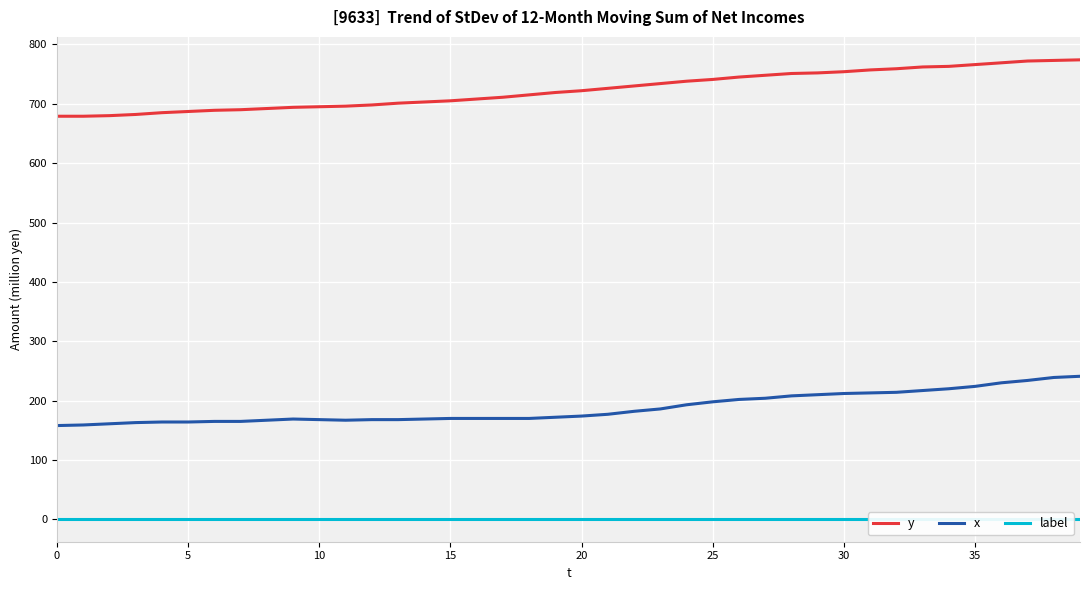

What is the label of the 21st point from the left?

20